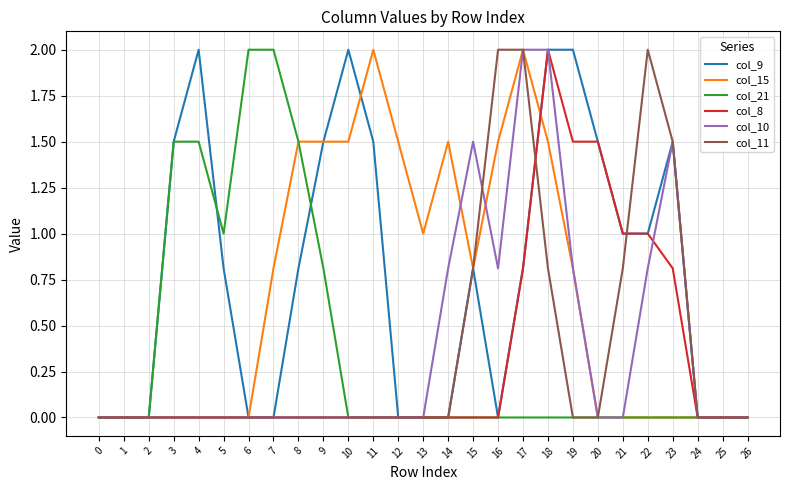

What is the greatest value displayed?

2.0